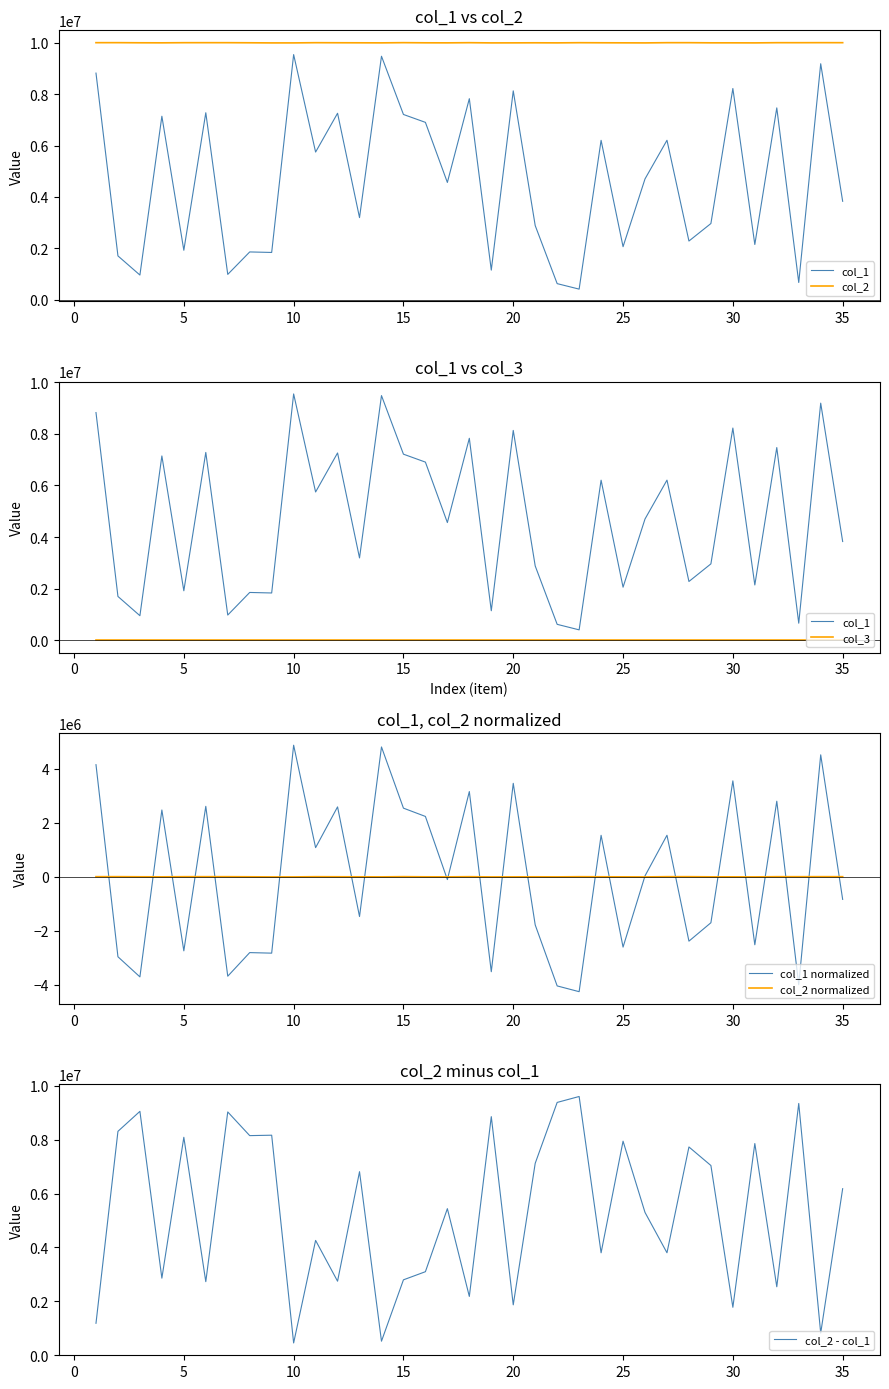

True or false: col_2 - col_1 and col_3 intersect in this chart.

False